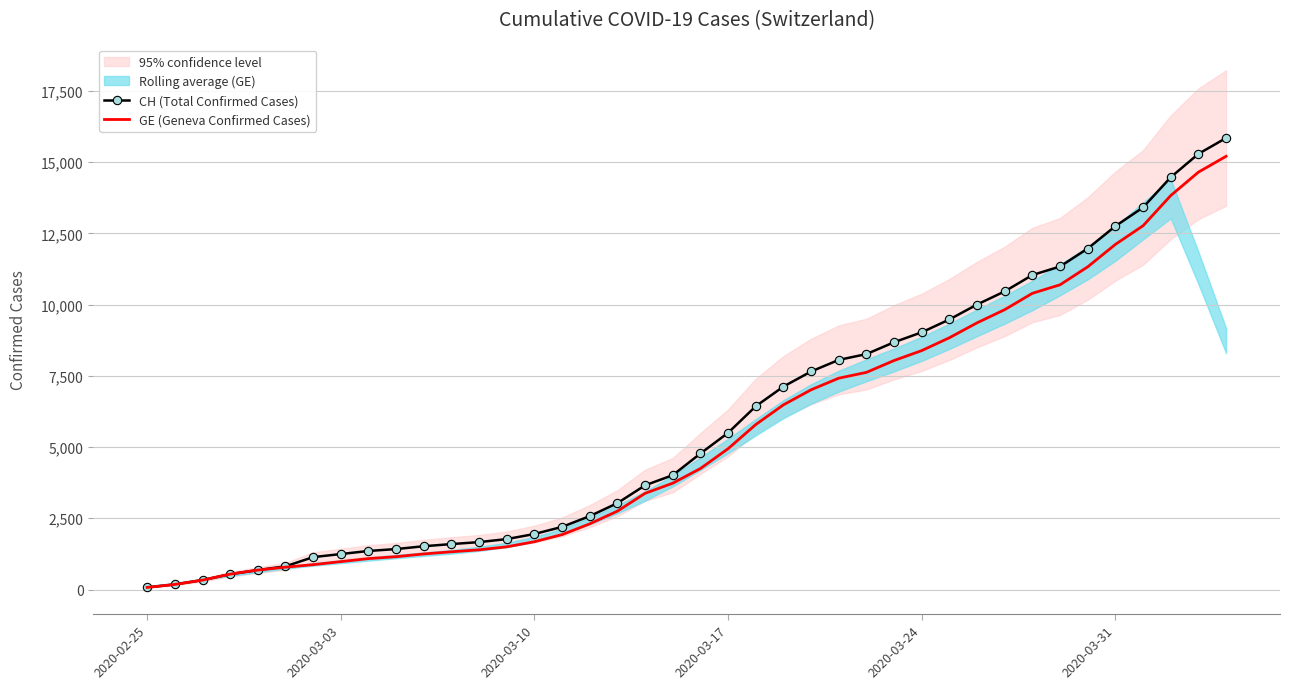

The value of CH (Total Confirmed Cases) at 2020-03-03 is 2207. True or false?

False